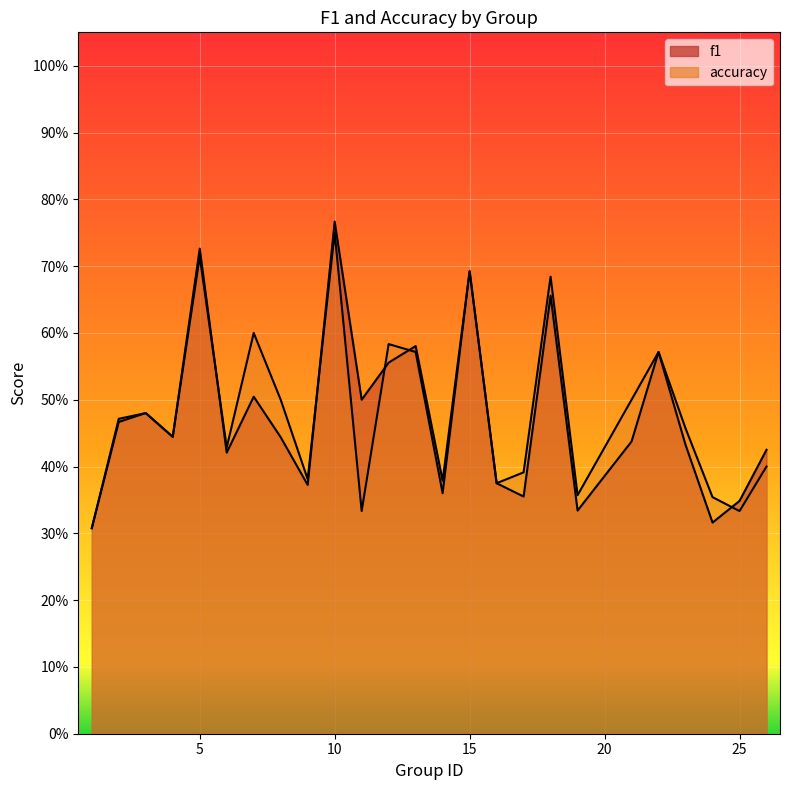

Count the number of categories in the chart.

25